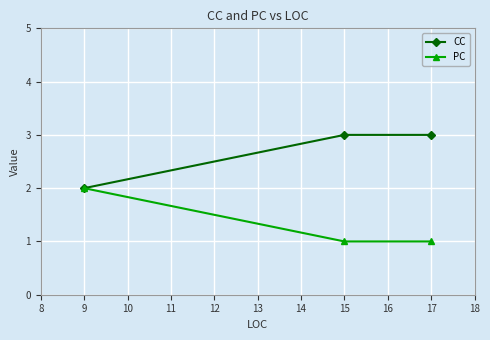

What is the value of the CC point at the 2nd from the left?

3